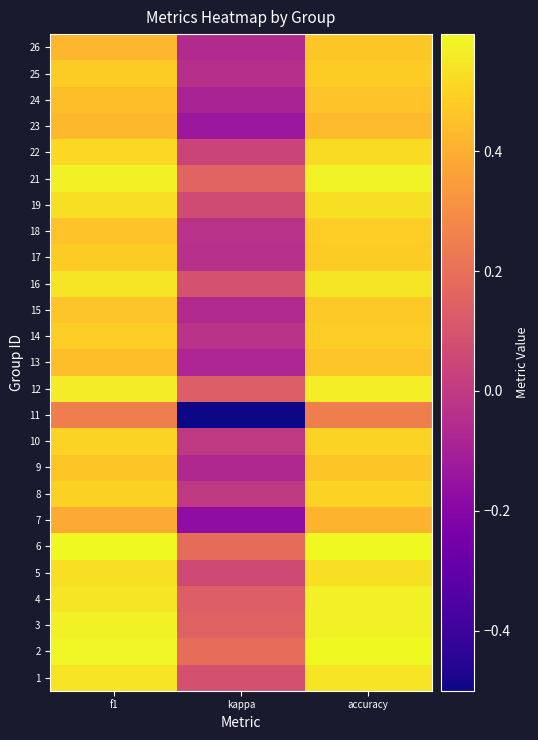

Reading left to right, list all the values displayed in this chart.

1: f1=0.5	kappa=0.1	accuracy=0.5
2: f1=0.6	kappa=0.2	accuracy=0.6
3: f1=0.6	kappa=0.2	accuracy=0.6
4: f1=0.5	kappa=0.1	accuracy=0.6
5: f1=0.5	kappa=0.1	accuracy=0.5
6: f1=0.6	kappa=0.2	accuracy=0.6
7: f1=0.4	kappa=-0.2	accuracy=0.4
8: f1=0.5	kappa=0.0	accuracy=0.5
9: f1=0.5	kappa=-0.1	accuracy=0.5
10: f1=0.5	kappa=0.0	accuracy=0.5
11: f1=0.2	kappa=-0.5	accuracy=0.2
12: f1=0.6	kappa=0.1	accuracy=0.6
13: f1=0.4	kappa=-0.1	accuracy=0.5
14: f1=0.5	kappa=-0.0	accuracy=0.5
15: f1=0.5	kappa=-0.1	accuracy=0.5
16: f1=0.5	kappa=0.1	accuracy=0.5
17: f1=0.5	kappa=-0.0	accuracy=0.5
18: f1=0.5	kappa=-0.0	accuracy=0.5
19: f1=0.5	kappa=0.1	accuracy=0.5
21: f1=0.6	kappa=0.2	accuracy=0.6
22: f1=0.5	kappa=0.0	accuracy=0.5
23: f1=0.4	kappa=-0.1	accuracy=0.4
24: f1=0.4	kappa=-0.1	accuracy=0.5
25: f1=0.5	kappa=-0.0	accuracy=0.5
26: f1=0.4	kappa=-0.1	accuracy=0.5